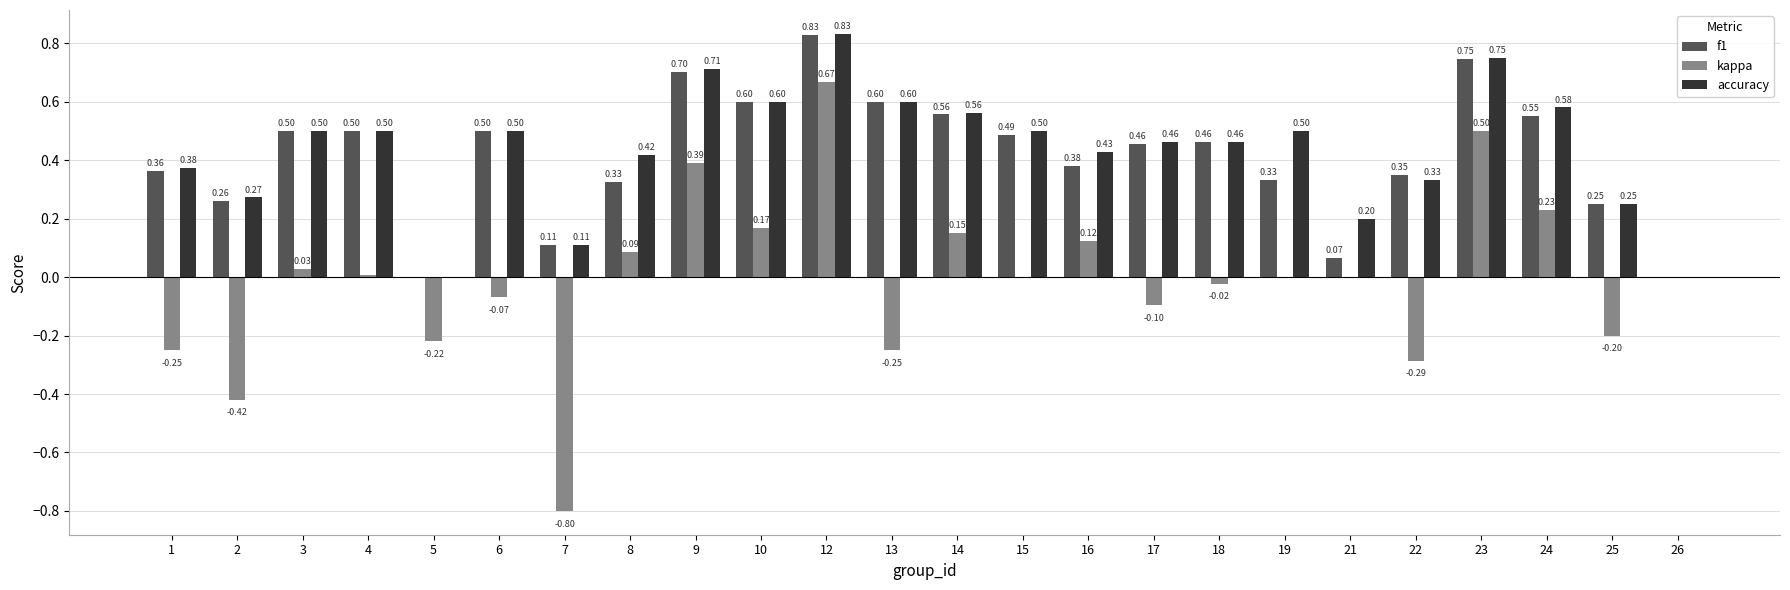

Is the value of f1 at 7 greater than the value of kappa at 5?

Yes